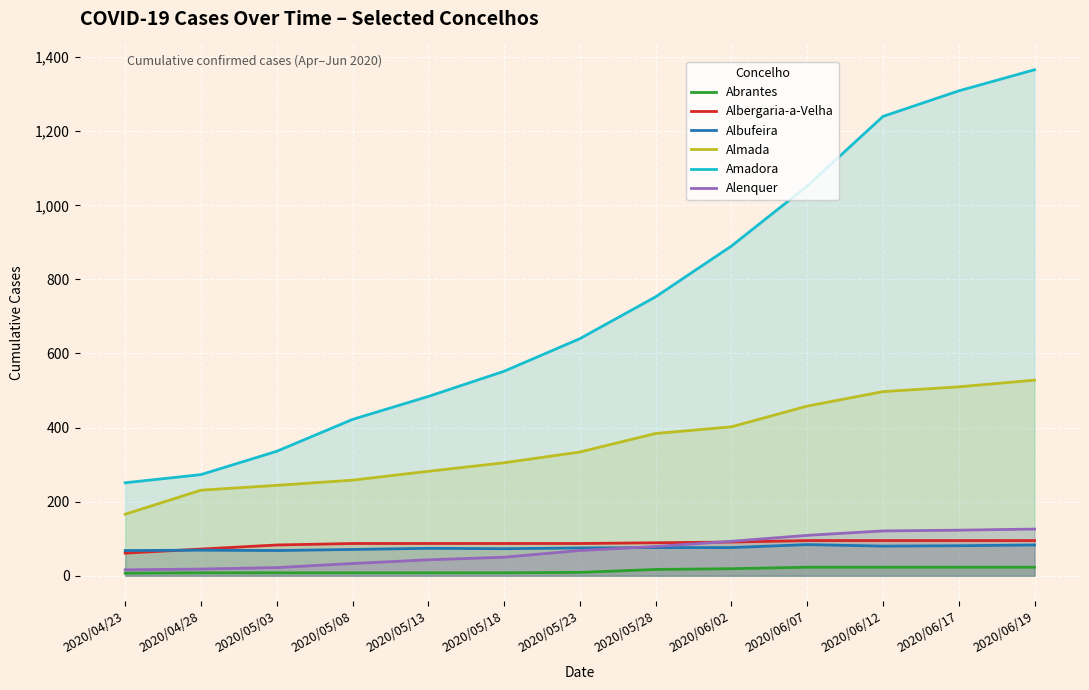

List the labels in order of Alenquer value, smallest first.

2020/04/23, 2020/04/28, 2020/05/03, 2020/05/08, 2020/05/13, 2020/05/18, 2020/05/23, 2020/05/28, 2020/06/02, 2020/06/07, 2020/06/12, 2020/06/17, 2020/06/19